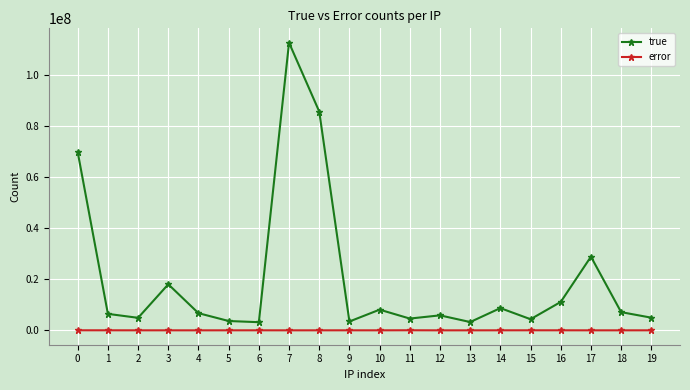

True or false: error and true intersect in this chart.

False